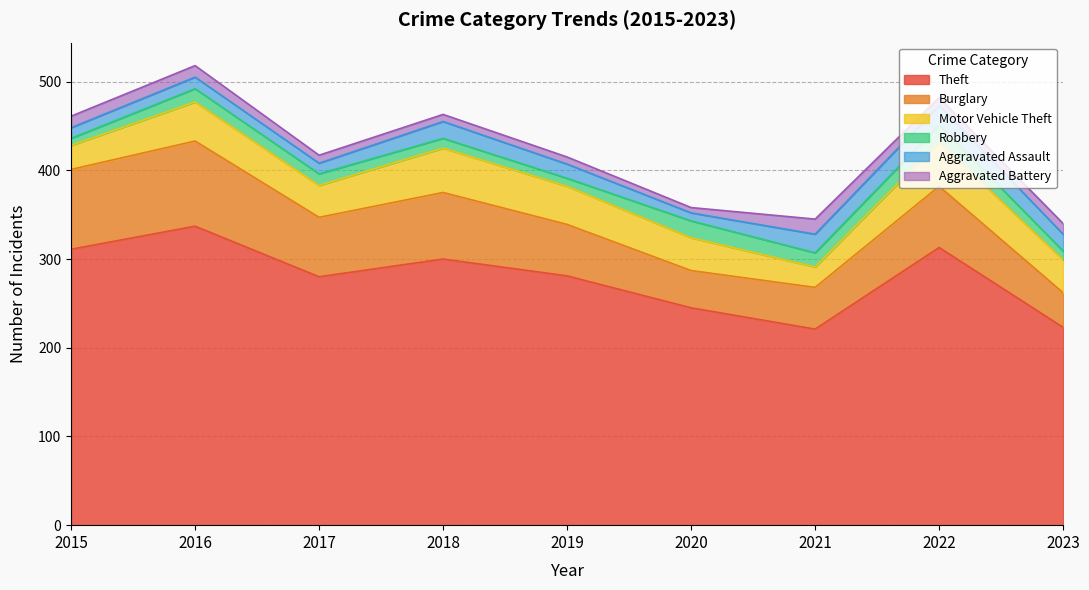

True or false: Theft and Robbery cross at least once.

False